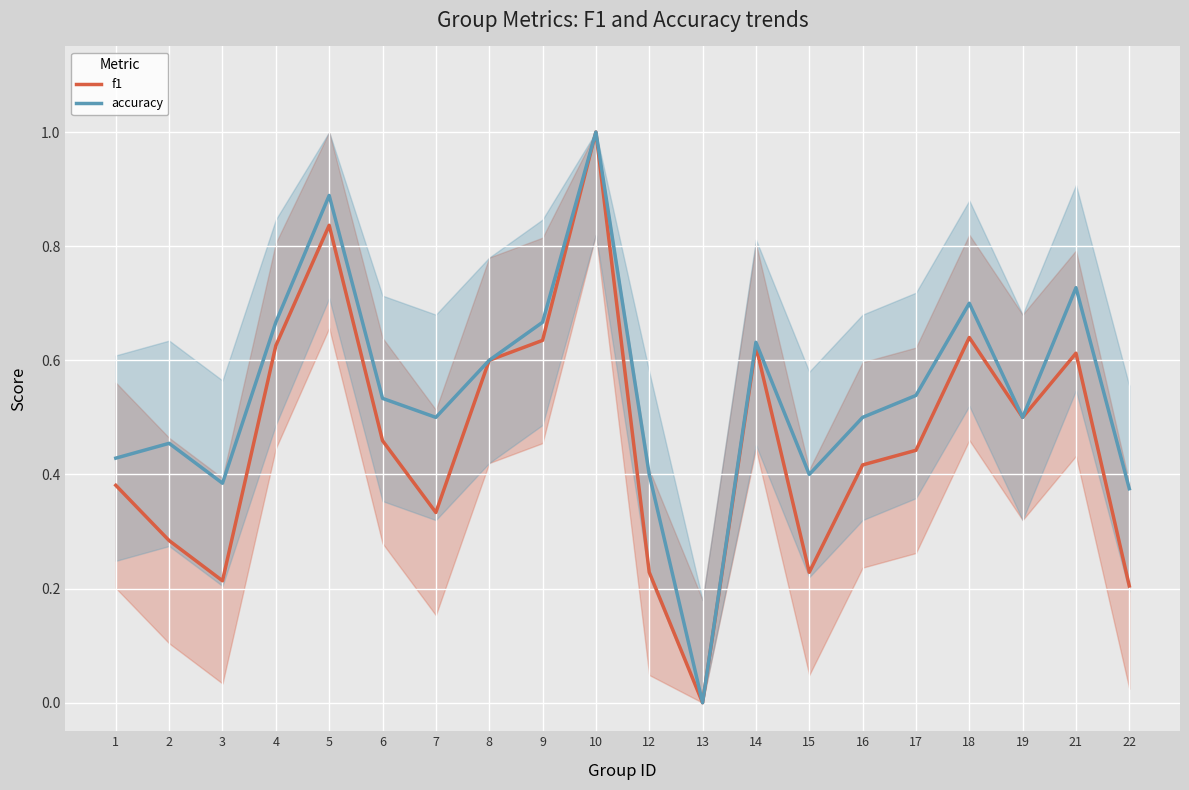

What is the total value across all series at 10?

2.0